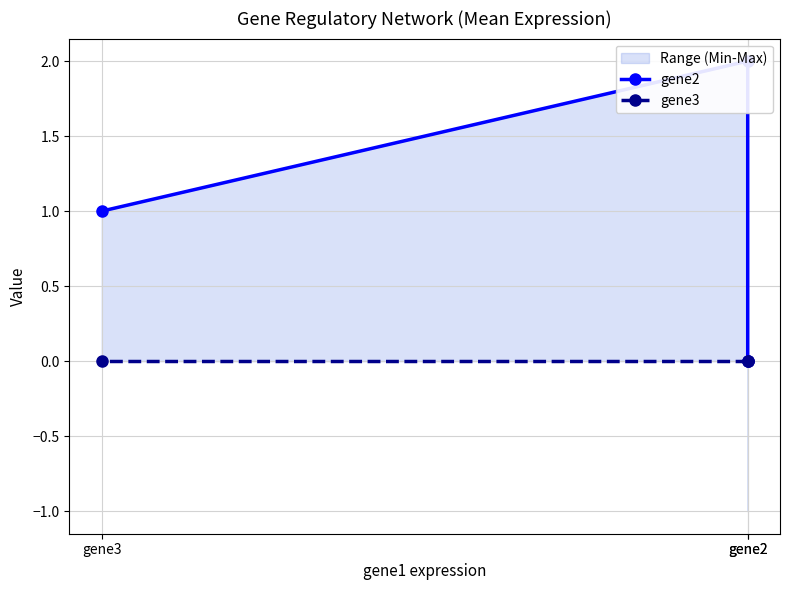

How many lines are shown in the chart?

2